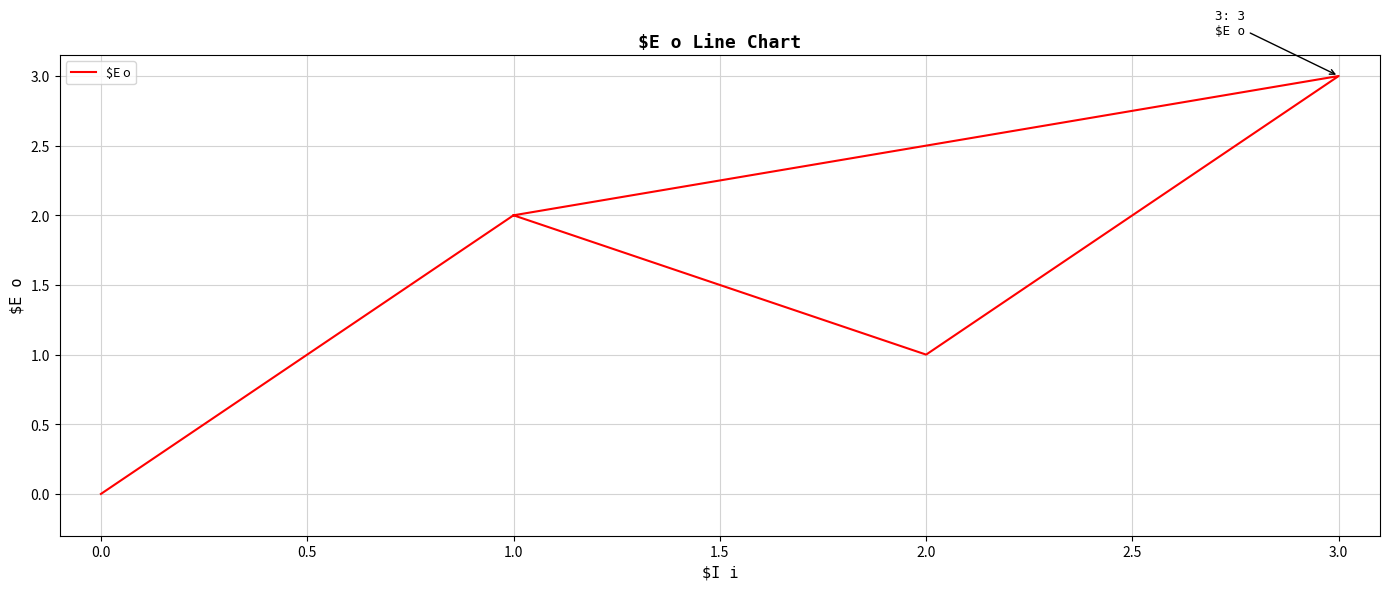

How many values are between 1 and 2?

3